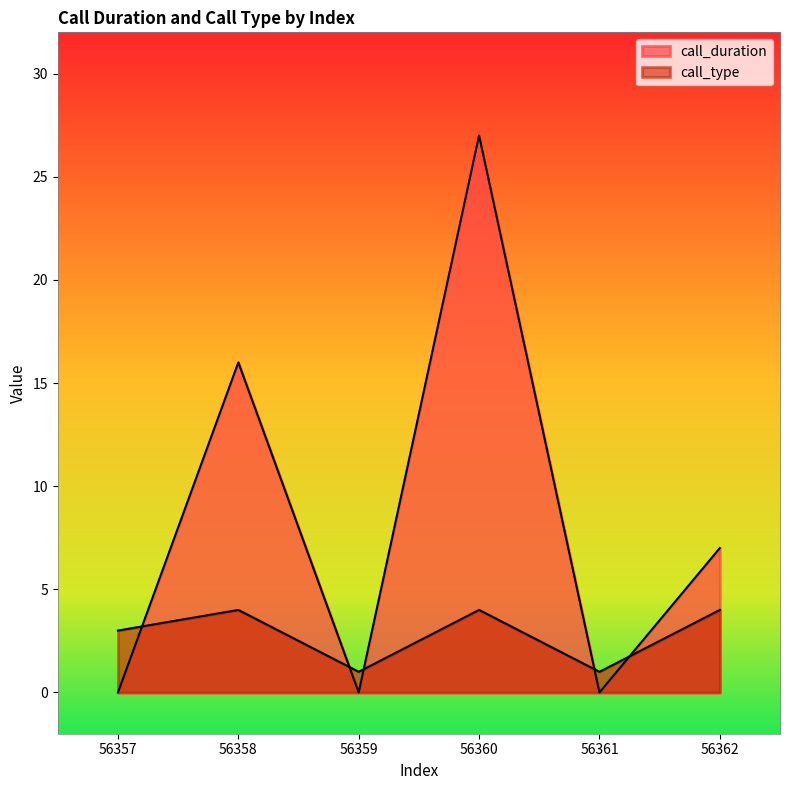

Is the value of call_type at 56360 greater than the value of call_duration at 56358?

No